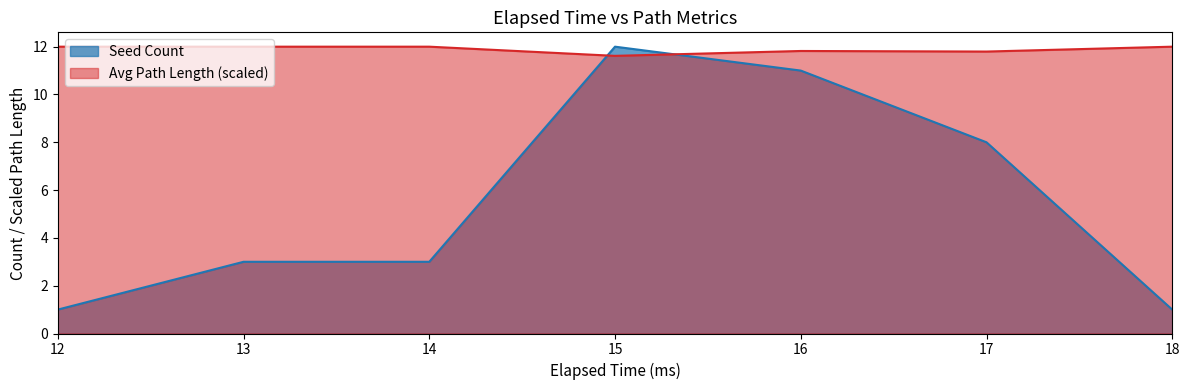

What is the sum of all Seed Count values?

39.0